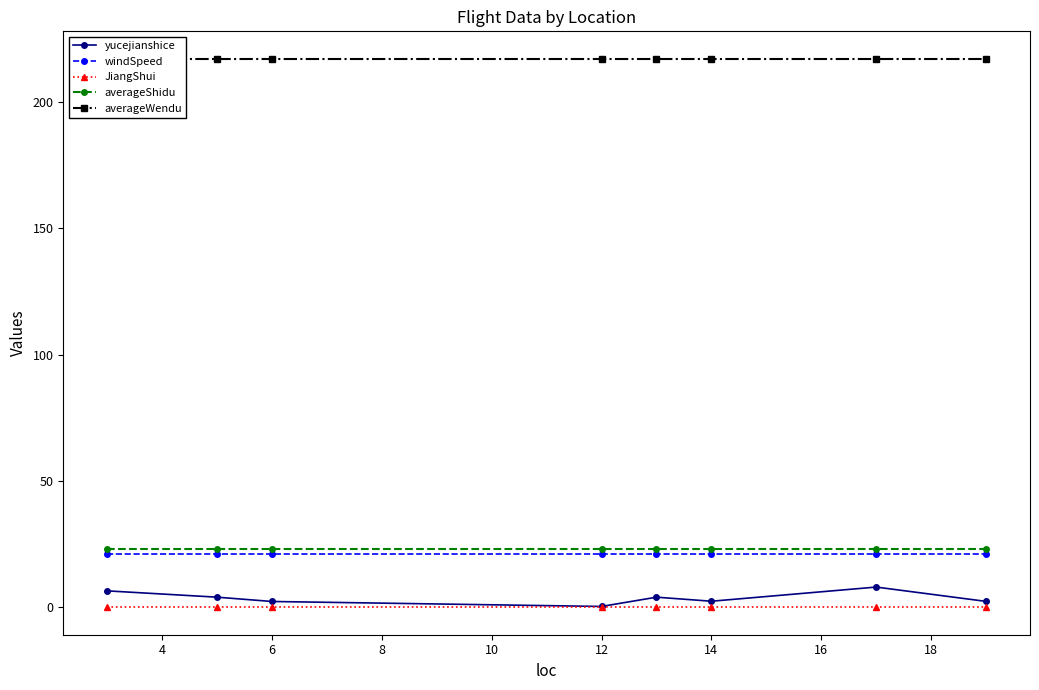

Is it true that yucejianshice equals 2.4 at 14?

True